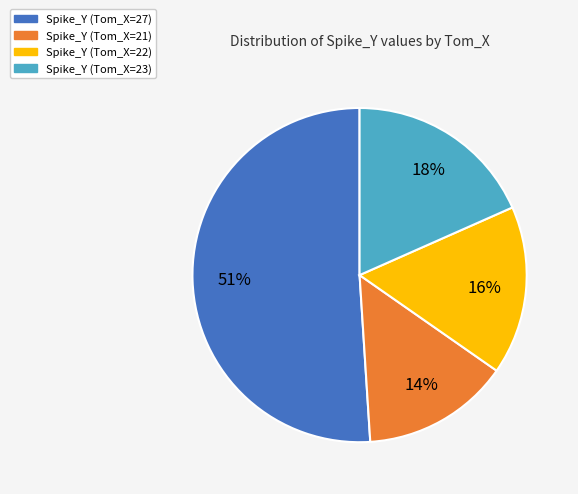

To the nearest percent, what is the average slice percentage?

25%